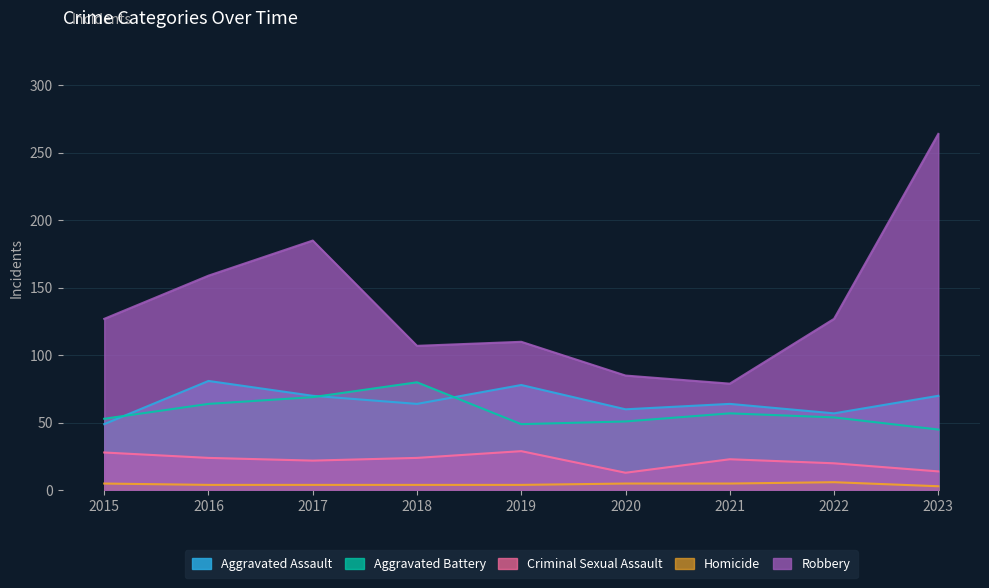

What is the value of the Aggravated Assault point at the 8th from the left?

57